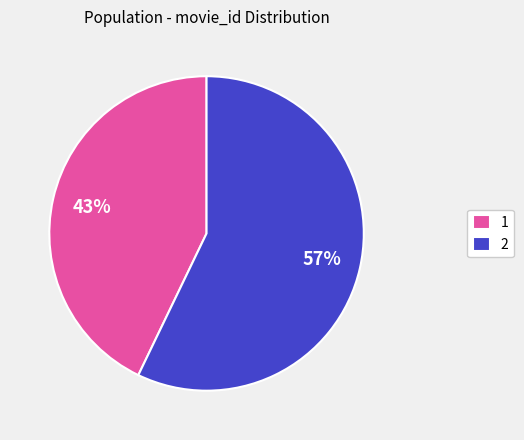

Is the sum of 1 and 2 greater than half?

Yes